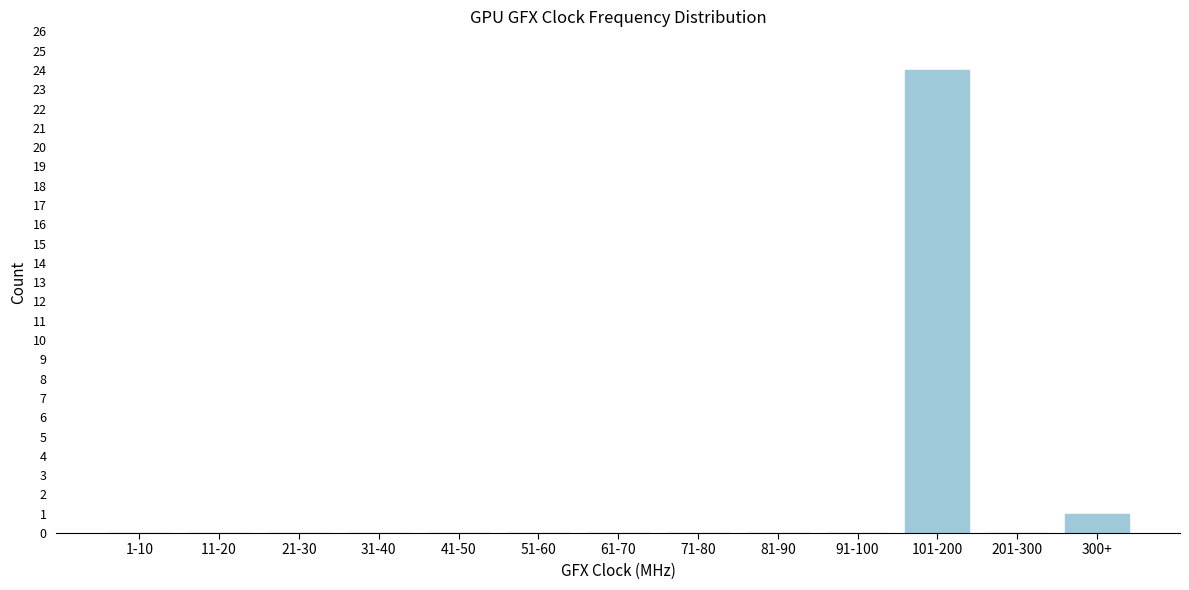

Reading left to right, list all the values displayed in this chart.

1-10=0	11-20=0	21-30=0	31-40=0	41-50=0	51-60=0	61-70=0	71-80=0	81-90=0	91-100=0	101-200=24	201-300=0	300+=1